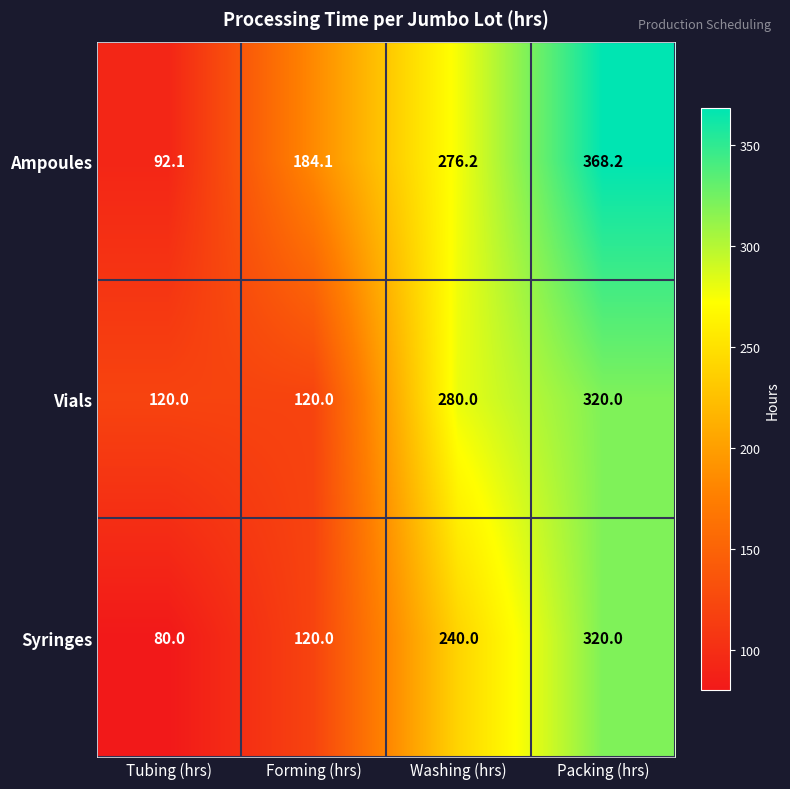

What is the minimum value shown in the chart?

80.0